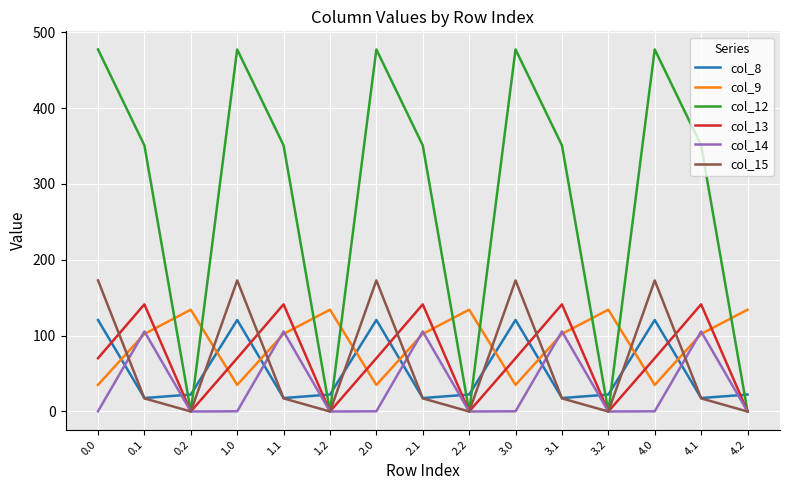

Is this an area chart (filled region under the line)?

No